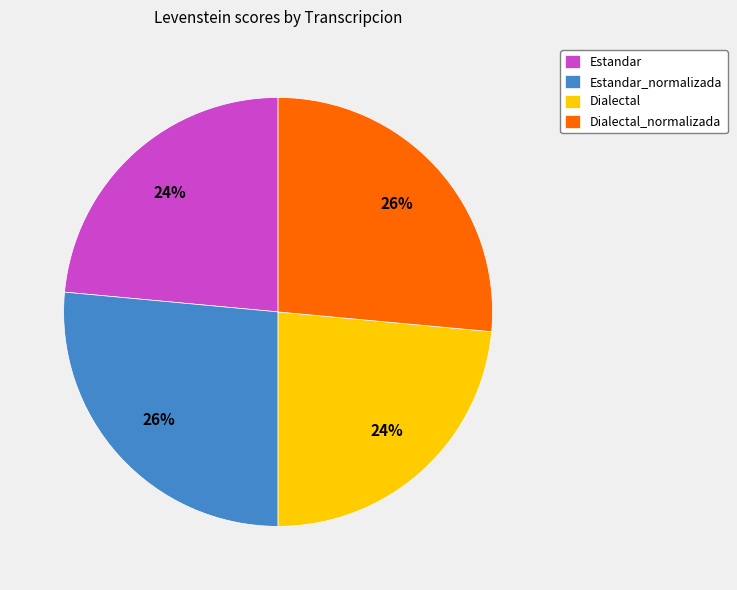

To the nearest percent, what percentage of the pie is Estandar?

24%